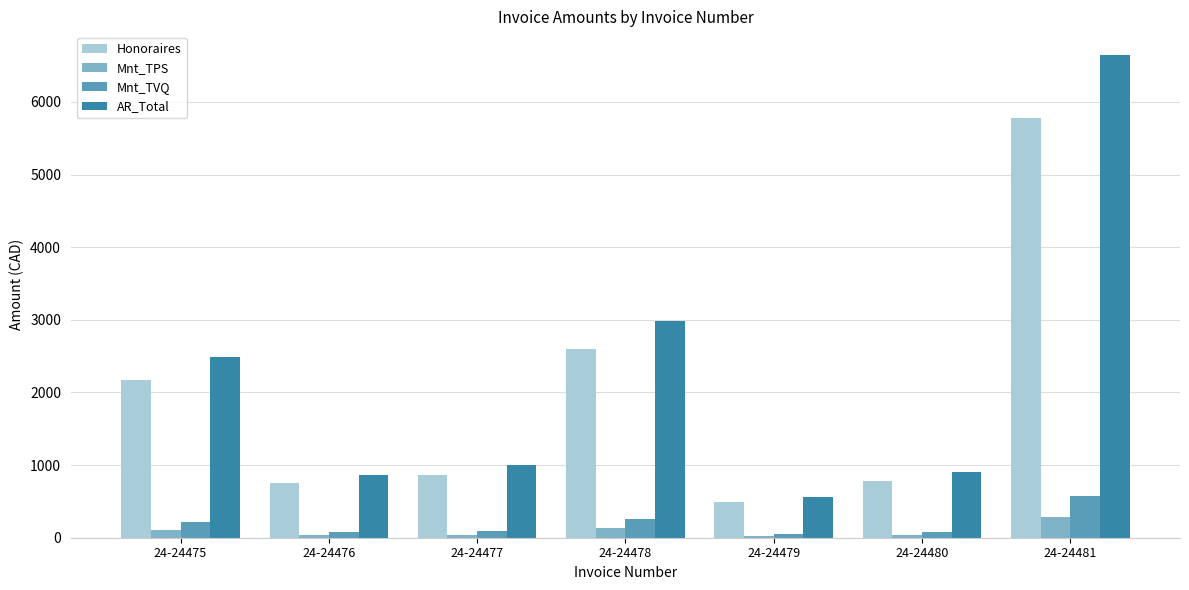

True or false: Honoraires has a value of 1295.1 at 24-24476.

False